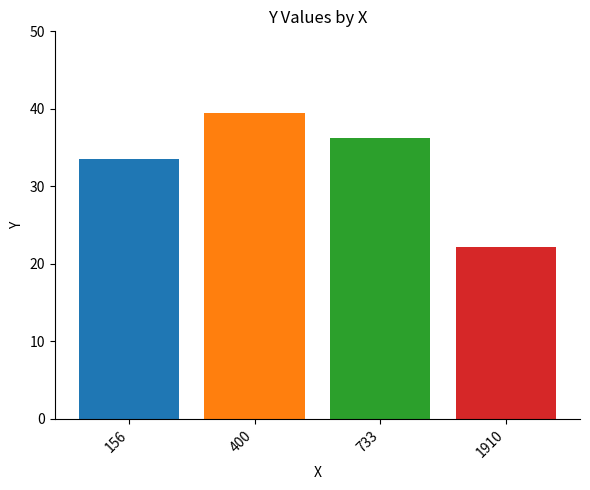

Reading right to left, list all the values displayed in this chart.

22.2	36.2	39.4	33.5